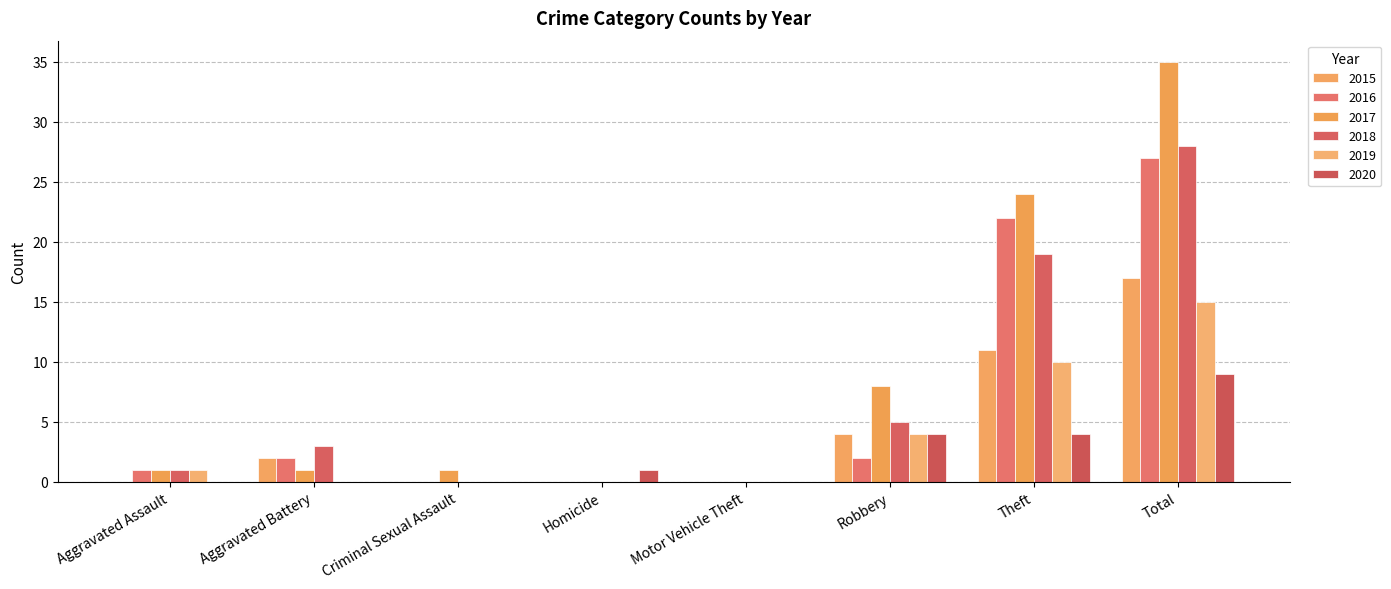

Reading right to left, transcribe all the data shown in this chart.

2015: 17	11	4	0	0	0	2	0
2016: 27	22	2	0	0	0	2	1
2017: 35	24	8	0	0	1	1	1
2018: 28	19	5	0	0	0	3	1
2019: 15	10	4	0	0	0	0	1
2020: 9	4	4	0	1	0	0	0